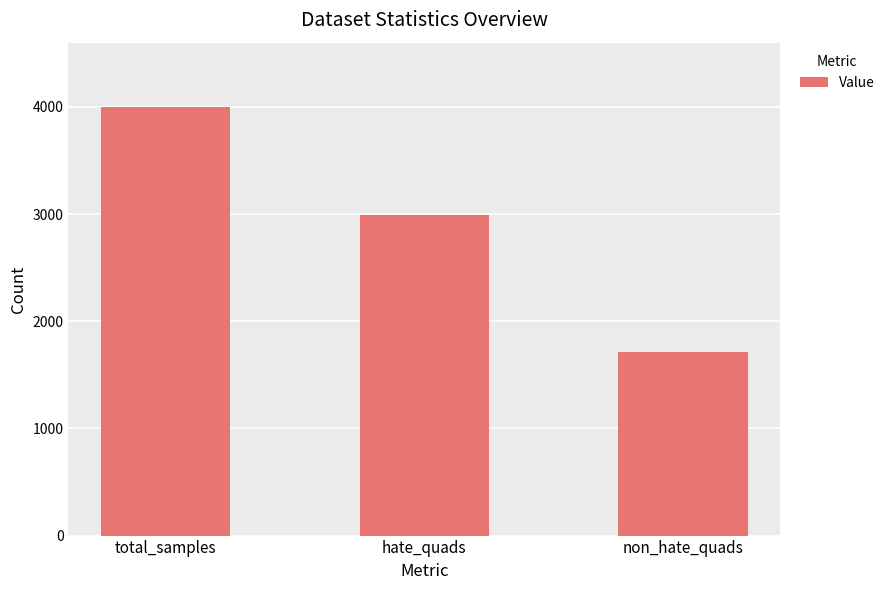

Reading right to left, what are all the values shown in this chart?

1716	2988	4000